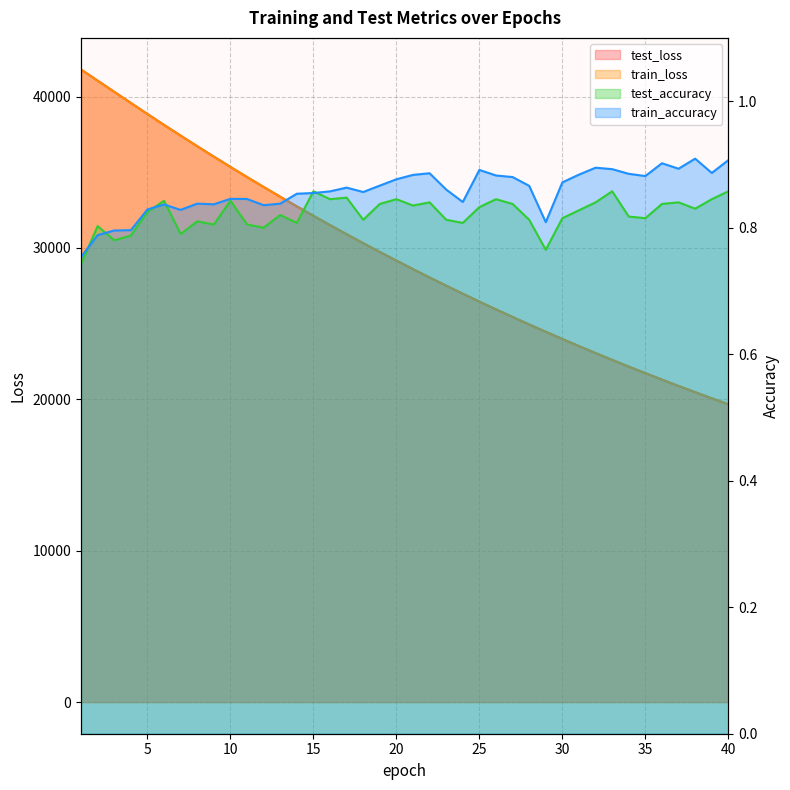

What value does the train_loss series have at 31?

23515.1